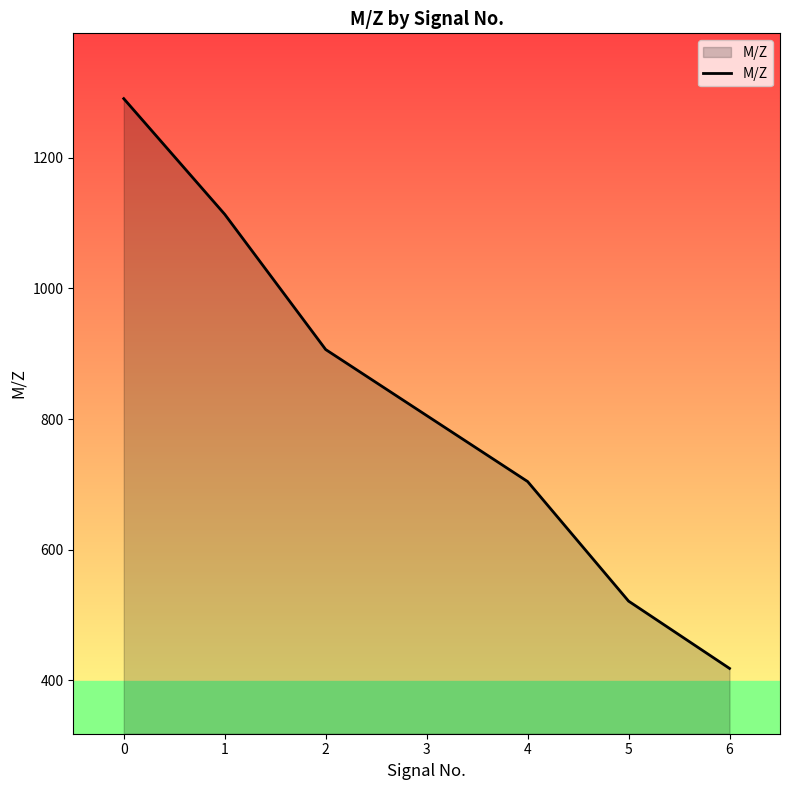

What is the greatest value displayed?

1290.6